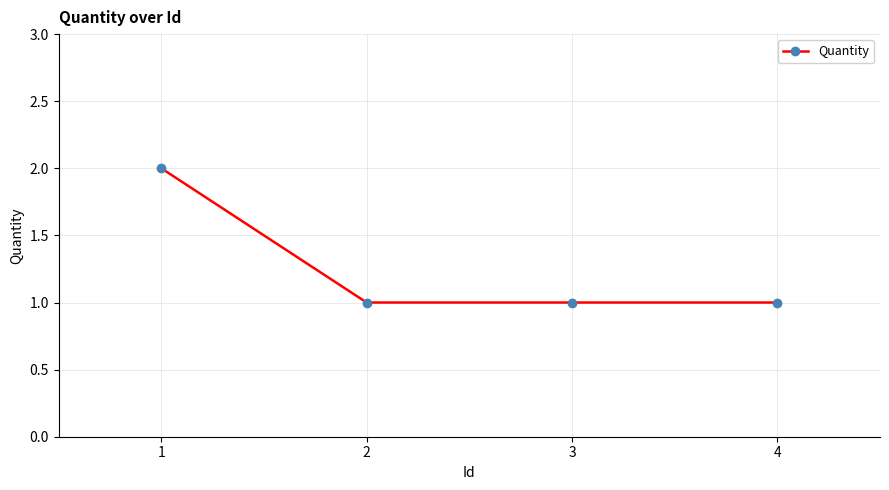

What is the sum of all values?

5